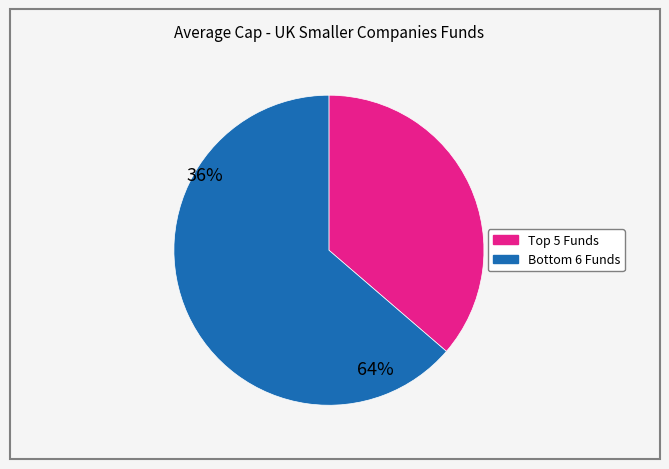

Is there any slice that represents more than half of the pie?

Yes